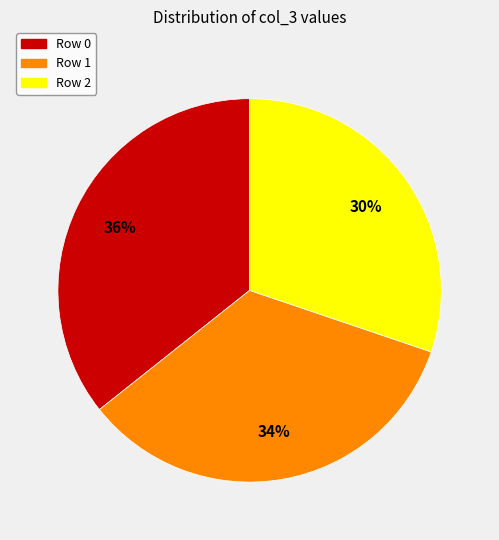

To the nearest percent, what is the average slice percentage?

33%